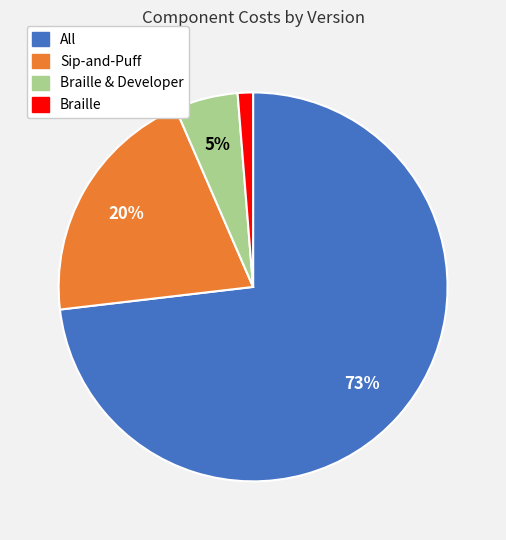

To the nearest percent, what is the average slice percentage?

25%